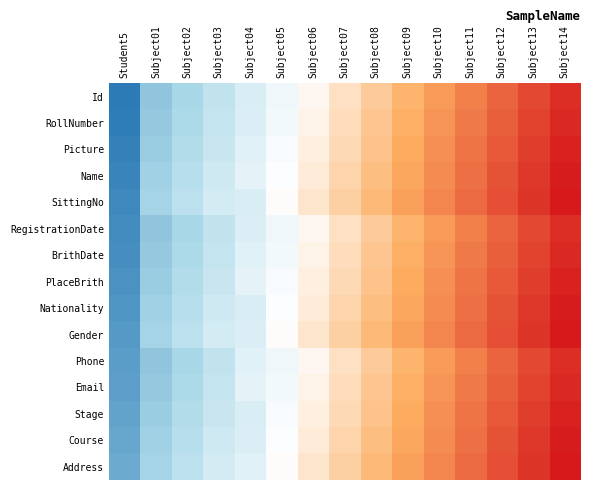

Reading left to right, list all the values displayed in this chart.

Id: Student5=1	Subject01=23	Subject02=28	Subject03=33	Subject04=38	Subject05=43	Subject06=48	Subject07=53	Subject08=58	Subject09=63	Subject10=68	Subject11=73	Subject12=78	Subject13=83	Subject14=88
RollNumber: Student5=2	Subject01=24	Subject02=29	Subject03=34	Subject04=39	Subject05=44	Subject06=49	Subject07=54	Subject08=59	Subject09=64	Subject10=69	Subject11=74	Subject12=79	Subject13=84	Subject14=89
Picture: Student5=3	Subject01=25	Subject02=30	Subject03=35	Subject04=40	Subject05=45	Subject06=50	Subject07=55	Subject08=60	Subject09=65	Subject10=70	Subject11=75	Subject12=80	Subject13=85	Subject14=90
Name: Student5=4	Subject01=26	Subject02=31	Subject03=36	Subject04=41	Subject05=46	Subject06=51	Subject07=56	Subject08=61	Subject09=66	Subject10=71	Subject11=76	Subject12=81	Subject13=86	Subject14=91
SittingNo: Student5=5	Subject01=27	Subject02=32	Subject03=37	Subject04=38	Subject05=47	Subject06=52	Subject07=57	Subject08=62	Subject09=67	Subject10=72	Subject11=77	Subject12=82	Subject13=87	Subject14=92
RegistrationDate: Student5=6	Subject01=23	Subject02=28	Subject03=33	Subject04=39	Subject05=43	Subject06=48	Subject07=53	Subject08=58	Subject09=63	Subject10=68	Subject11=73	Subject12=78	Subject13=83	Subject14=88
BrithDate: Student5=7	Subject01=24	Subject02=29	Subject03=34	Subject04=40	Subject05=44	Subject06=49	Subject07=54	Subject08=59	Subject09=64	Subject10=69	Subject11=74	Subject12=79	Subject13=84	Subject14=89
PlaceBrith: Student5=8	Subject01=25	Subject02=30	Subject03=35	Subject04=41	Subject05=45	Subject06=50	Subject07=55	Subject08=60	Subject09=65	Subject10=70	Subject11=75	Subject12=80	Subject13=85	Subject14=90
Nationality: Student5=9	Subject01=26	Subject02=31	Subject03=36	Subject04=38	Subject05=46	Subject06=51	Subject07=56	Subject08=61	Subject09=66	Subject10=71	Subject11=76	Subject12=81	Subject13=86	Subject14=91
Gender: Student5=10	Subject01=27	Subject02=32	Subject03=37	Subject04=39	Subject05=47	Subject06=52	Subject07=57	Subject08=62	Subject09=67	Subject10=72	Subject11=77	Subject12=82	Subject13=87	Subject14=92
Phone: Student5=11	Subject01=23	Subject02=28	Subject03=33	Subject04=40	Subject05=43	Subject06=48	Subject07=53	Subject08=58	Subject09=63	Subject10=68	Subject11=73	Subject12=78	Subject13=83	Subject14=88
Email: Student5=12	Subject01=24	Subject02=29	Subject03=34	Subject04=41	Subject05=44	Subject06=49	Subject07=54	Subject08=59	Subject09=64	Subject10=69	Subject11=74	Subject12=79	Subject13=84	Subject14=89
Stage: Student5=13	Subject01=25	Subject02=30	Subject03=35	Subject04=38	Subject05=45	Subject06=50	Subject07=55	Subject08=60	Subject09=65	Subject10=70	Subject11=75	Subject12=80	Subject13=85	Subject14=90
Course: Student5=14	Subject01=26	Subject02=31	Subject03=36	Subject04=39	Subject05=46	Subject06=51	Subject07=56	Subject08=61	Subject09=66	Subject10=71	Subject11=76	Subject12=81	Subject13=86	Subject14=91
Address: Student5=15	Subject01=27	Subject02=32	Subject03=37	Subject04=40	Subject05=47	Subject06=52	Subject07=57	Subject08=62	Subject09=67	Subject10=72	Subject11=77	Subject12=82	Subject13=87	Subject14=92